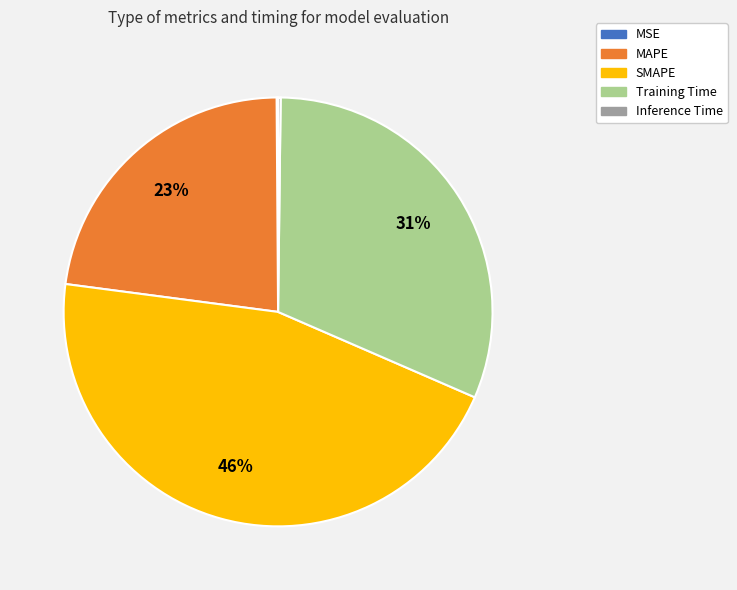

To the nearest percent, what portion does SMAPE represent?

46%